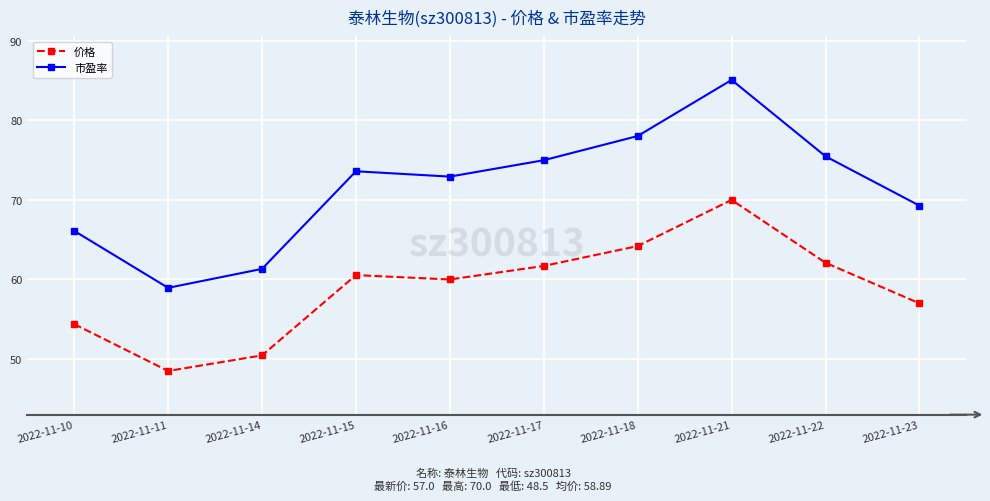

How many distinct data groups are displayed?

2